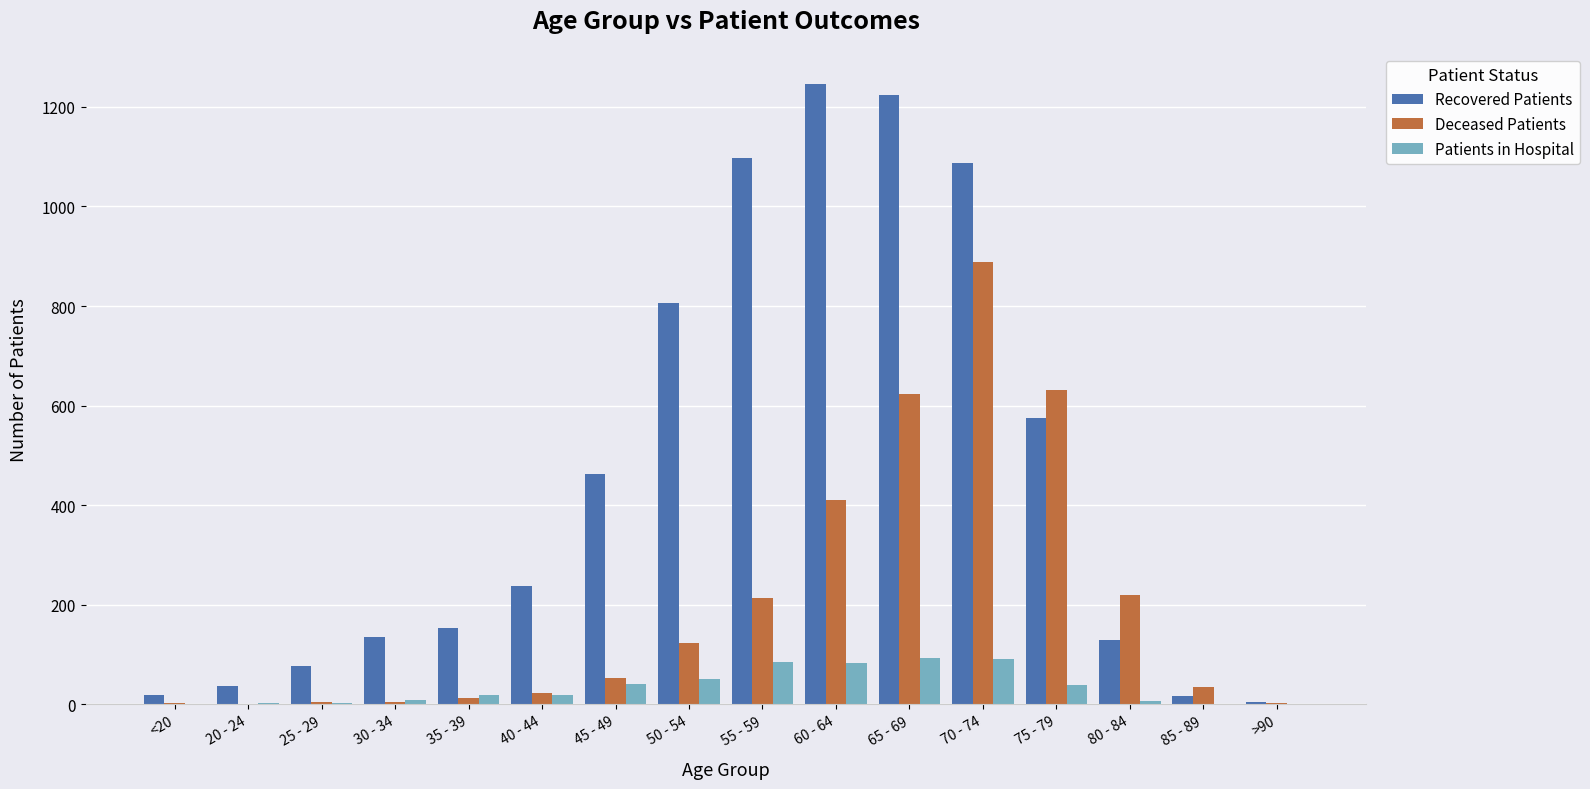

How many groups of bars are there?

16